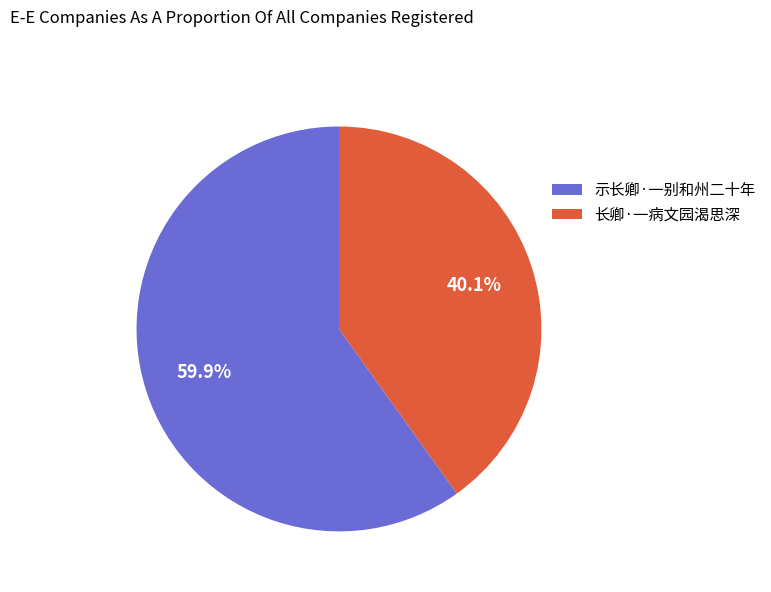

True or false: 长卿·一病文园渴思深 accounts for 40% of the total.

True